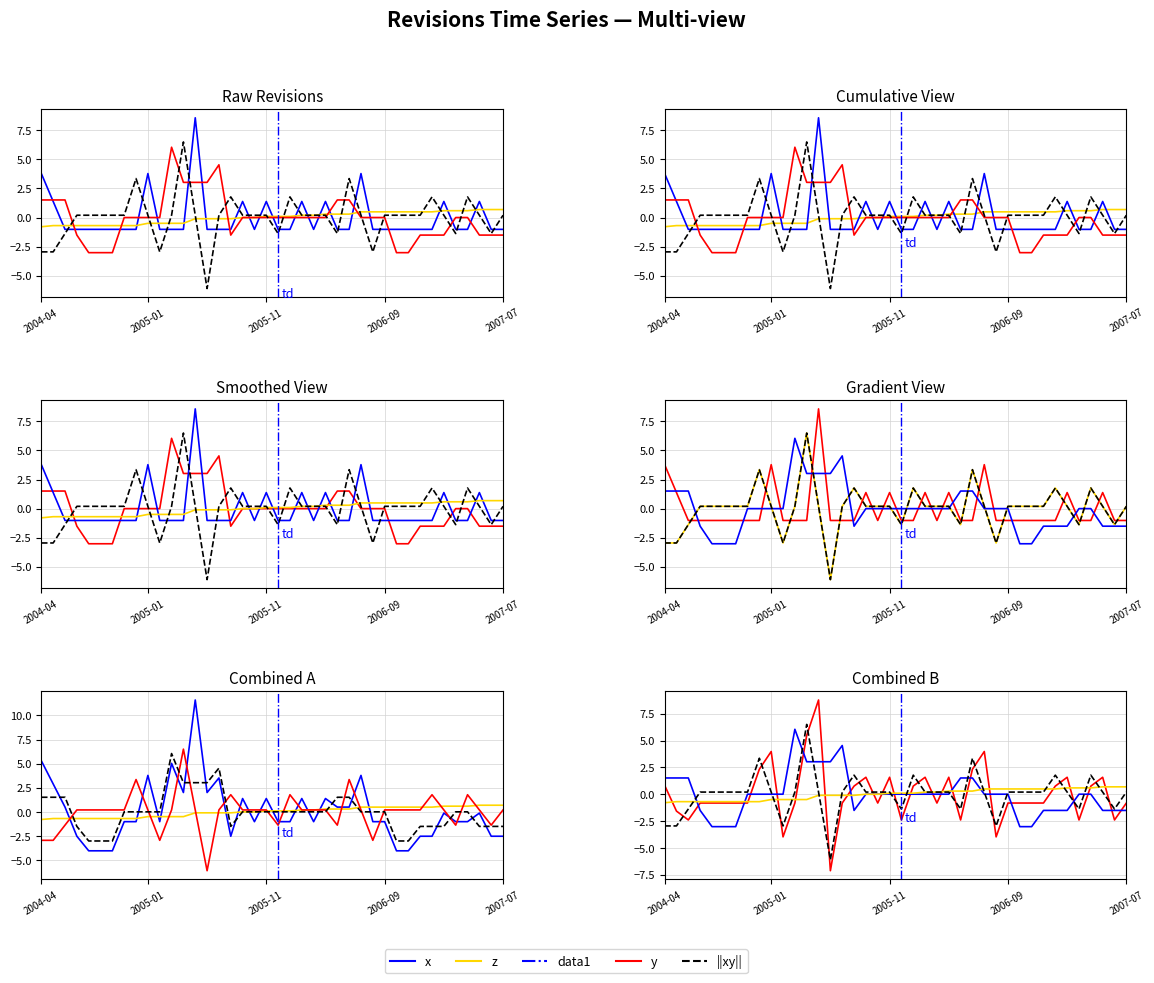

What is the value of the 1st point from the left?

3.8